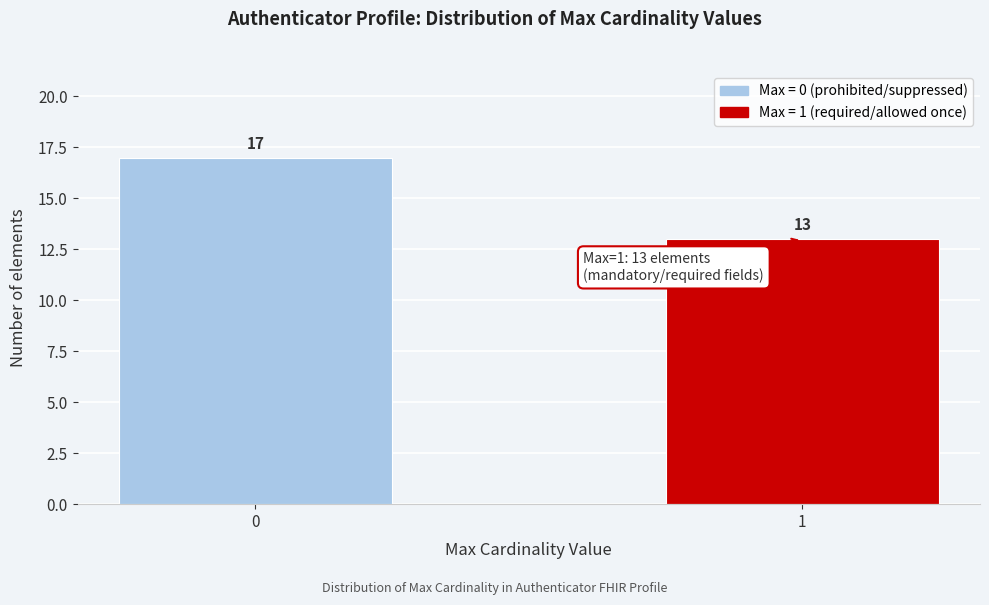

Reading left to right, extract all data points from this chart.

0=17	1=13